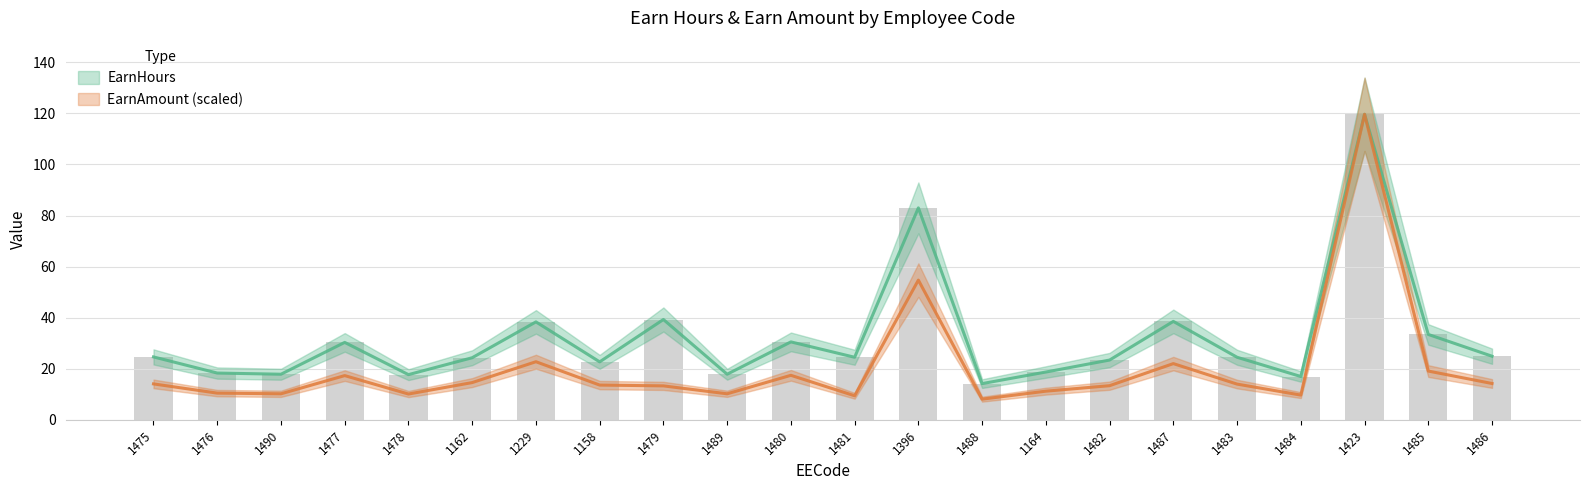

Rank the categories by EarnHours value from lowest to highest.

1488, 1484, 1478, 1490, 1489, 1476, 1164, 1158, 1482, 1162, 1481, 1483, 1475, 1486, 1477, 1480, 1485, 1229, 1487, 1479, 1396, 1423